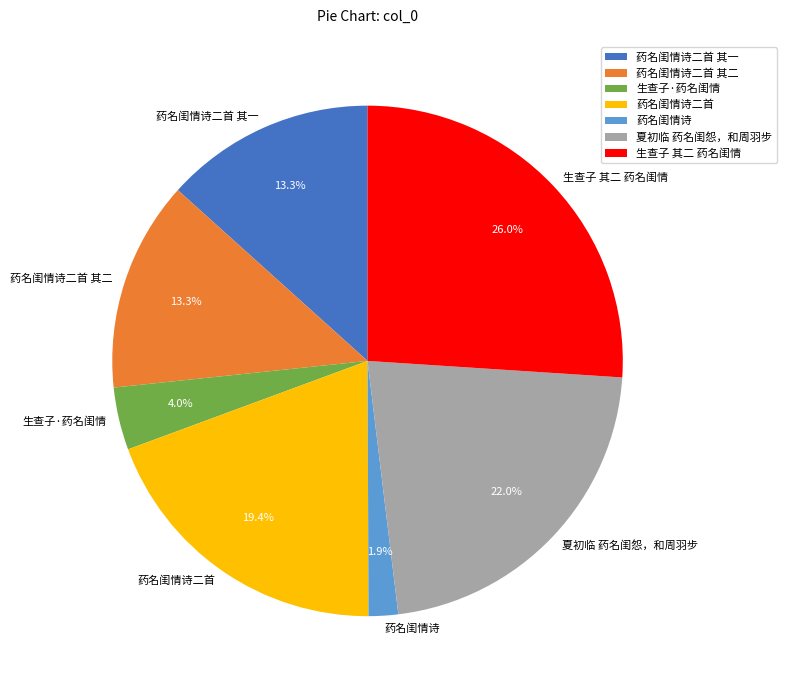

The 生查子 其二 药名闺情 slice represents 19% of the pie. True or false?

False